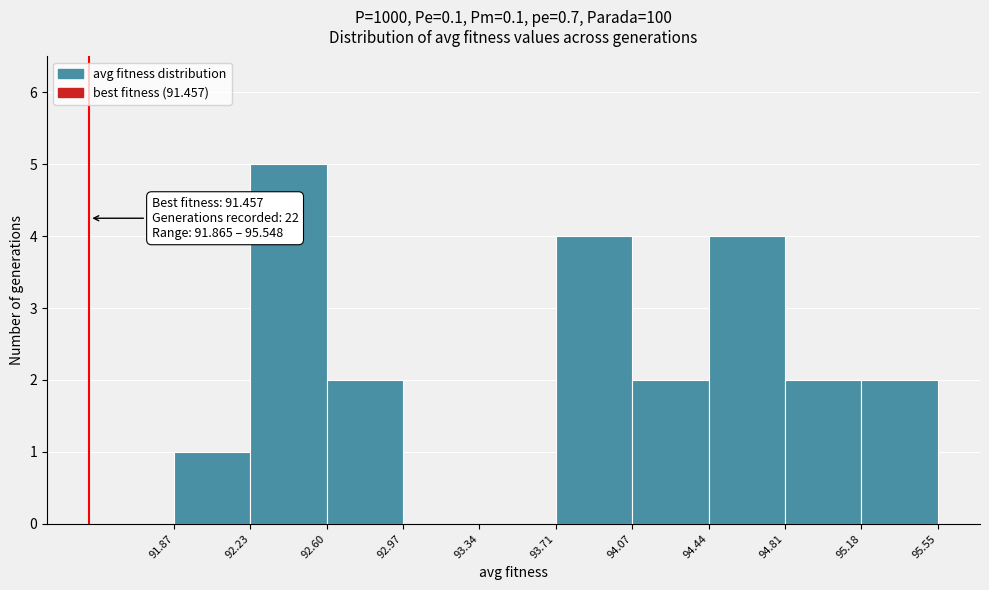

Over which range of the x-axis is the bar tallest?

92.23 to 92.60